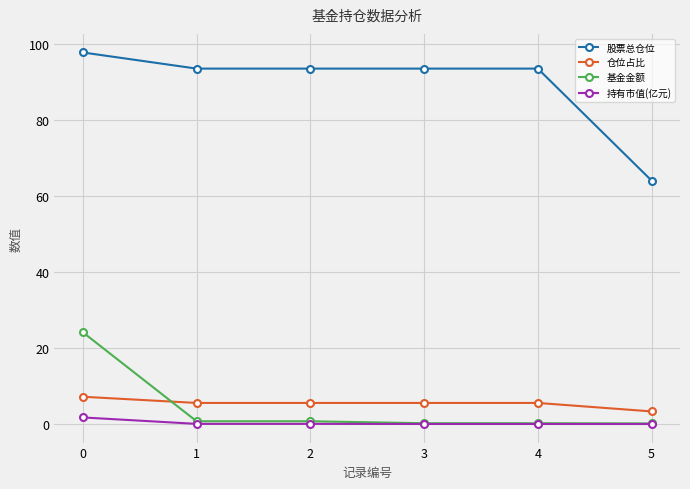

Is it true that 基金金额 equals 0.2 at 3?

True